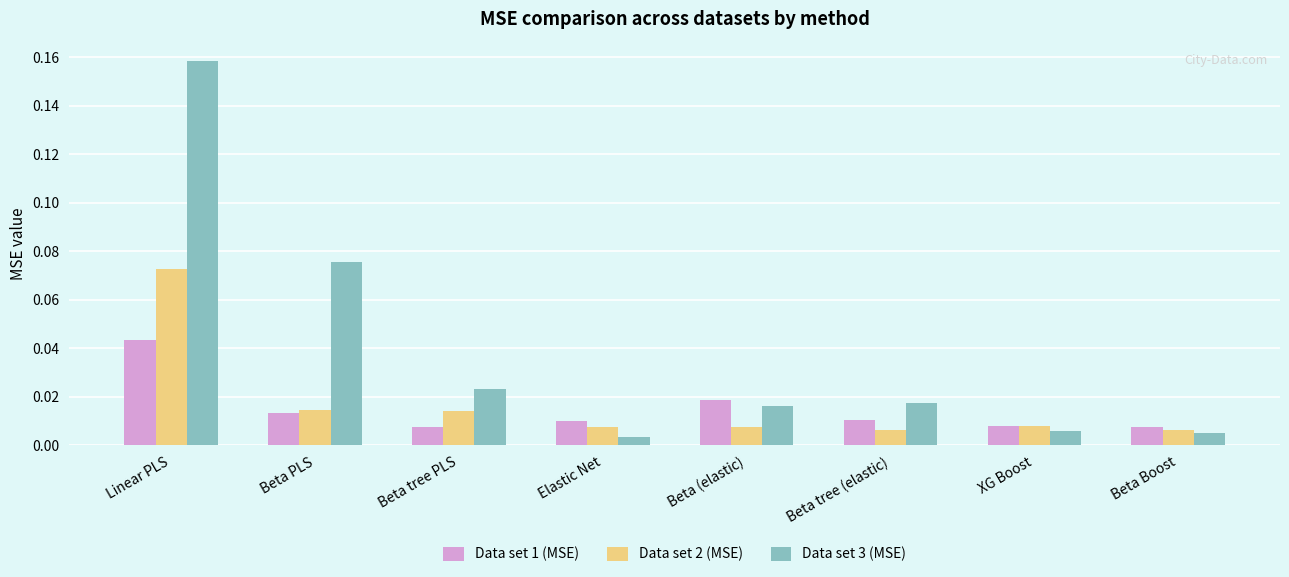

How many Data set 1 (MSE) values are between 0 and 1?

8